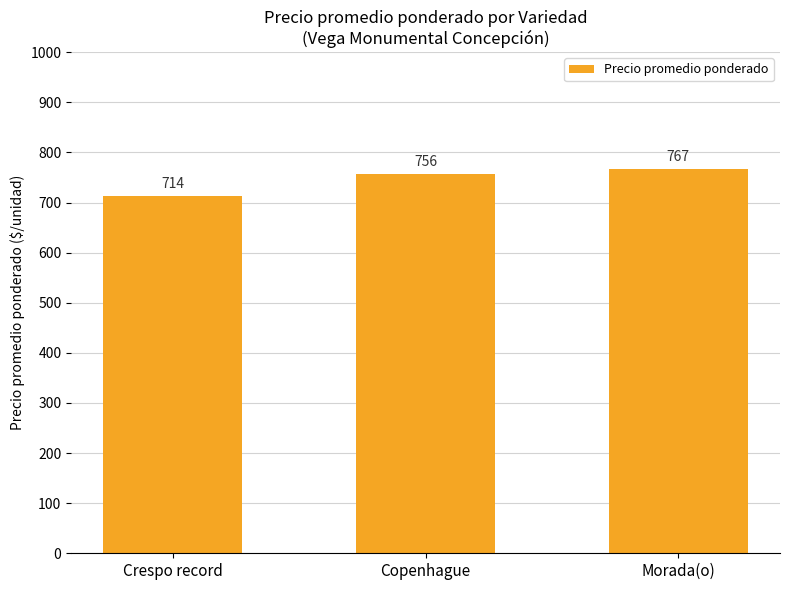

Which category has the highest value across all series?

Morada(o)